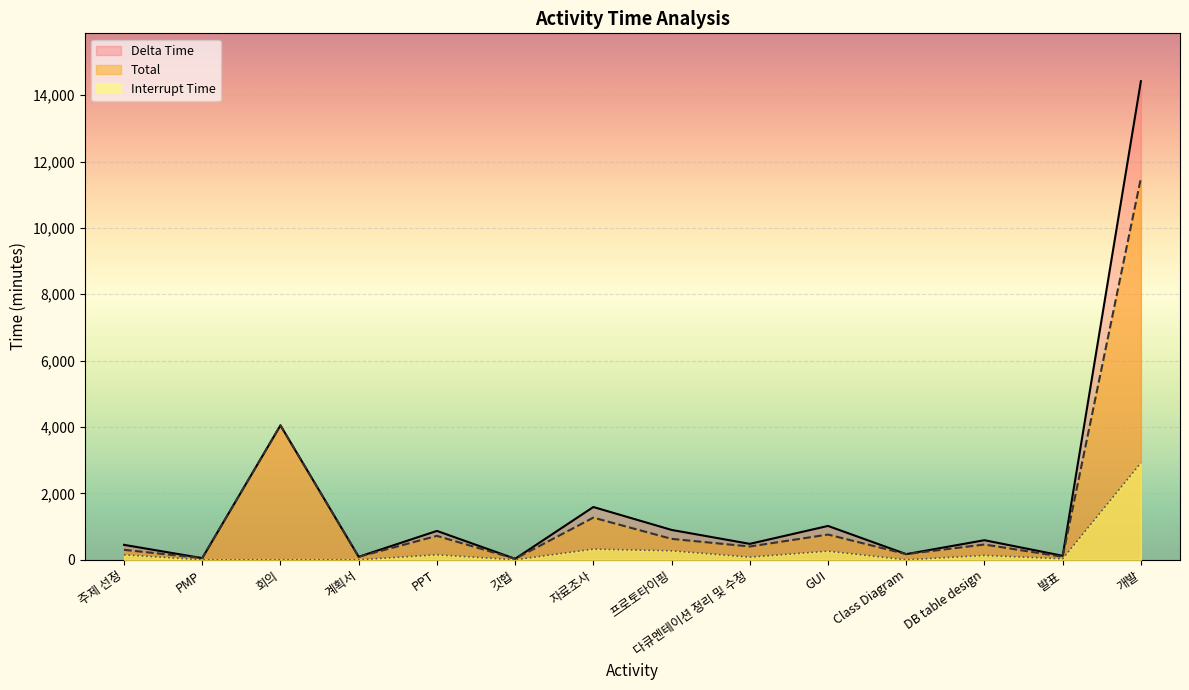

What are all the series names shown in the legend?

Delta Time, Total, Interrupt Time